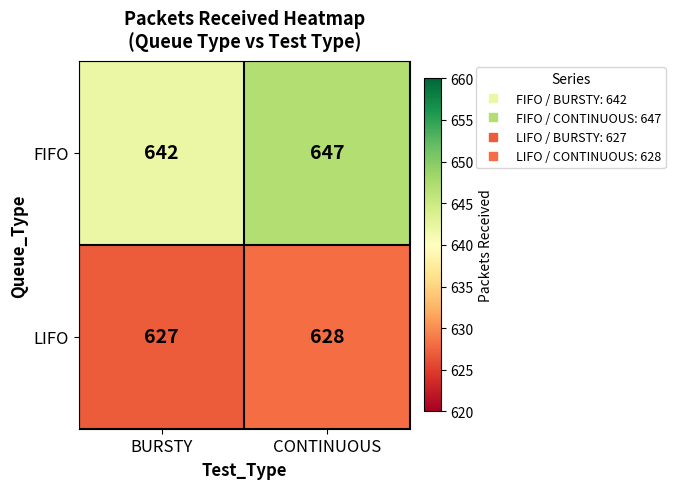

The FIFO series shows 365 at BURSTY. True or false?

False